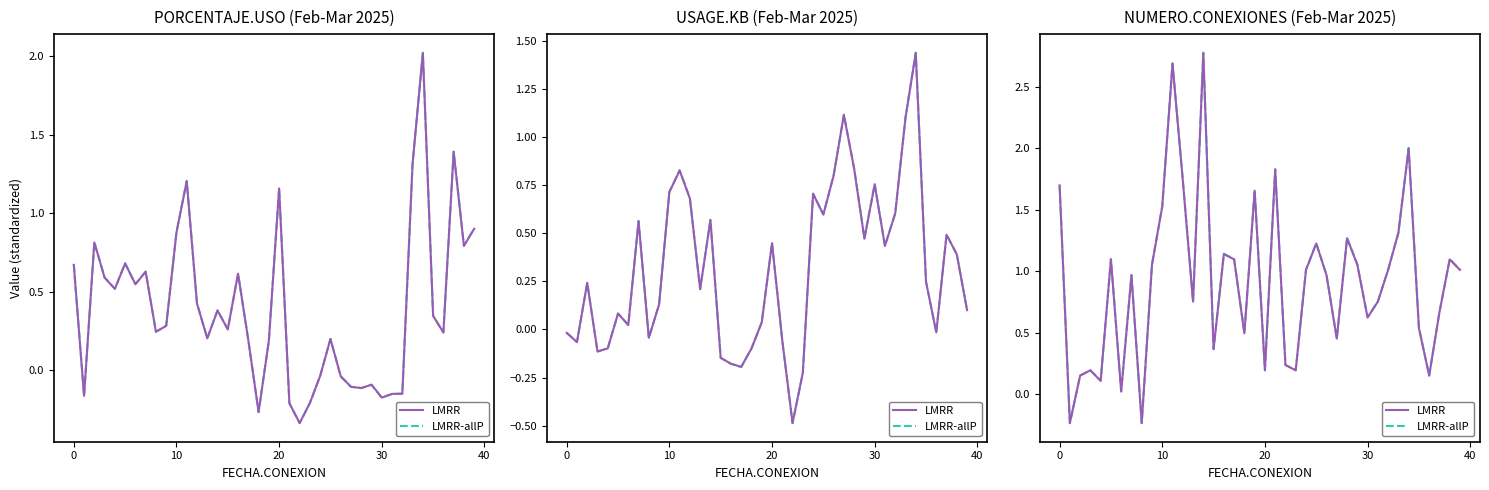

What is the difference between the maximum and minimum values in the LMRR series?

3.0